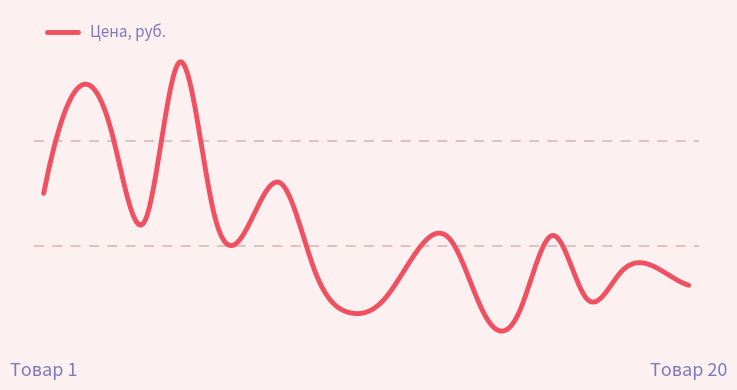

Reading left to right, extract all data points from this chart.

1=11998	2=19998	3=16678	4=9998	5=21998	6=10638	7=9398	8=12738	9=5998	10=2918	11=3838	12=7618	13=8398	14=2698	15=2918	16=8798	17=3958	18=5998	19=6398	20=4998